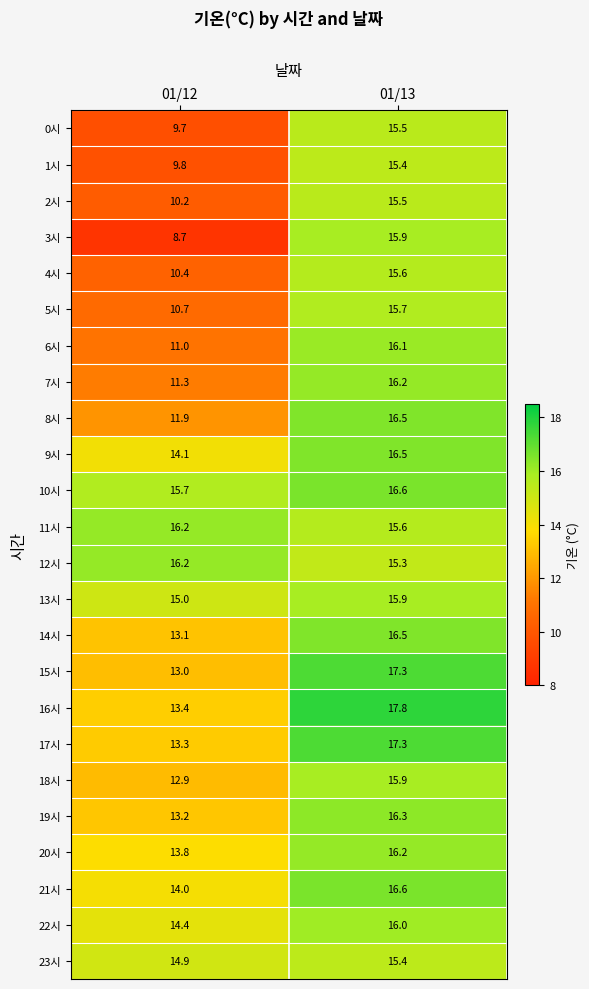

The 7시 series shows 25.8 at 01/13. True or false?

False